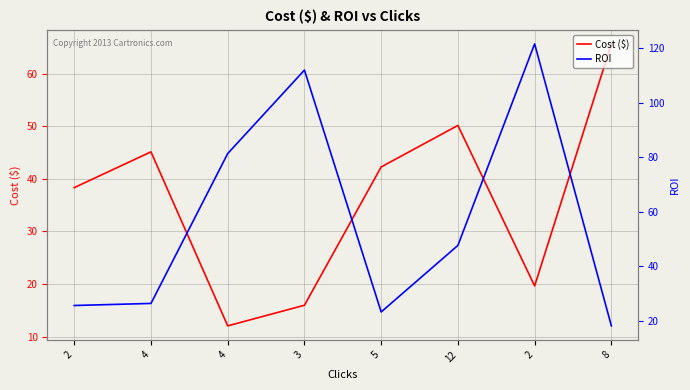

What is the lowest value of the ROI series?

18.1